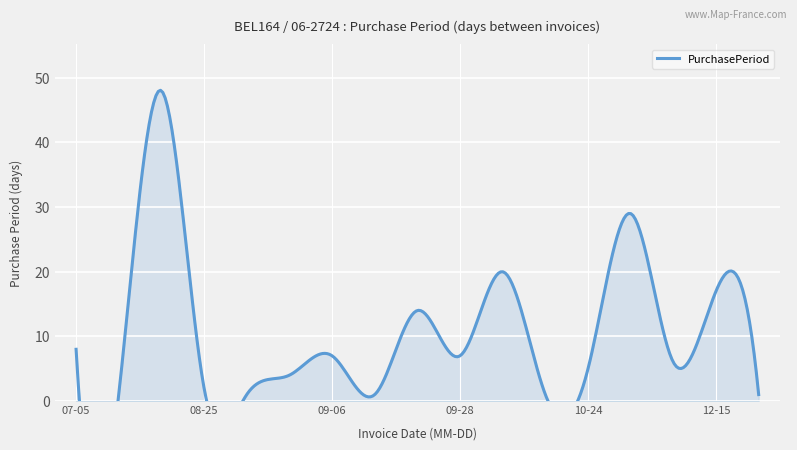

What is the label of the 17th point from the left?

2016-12-16